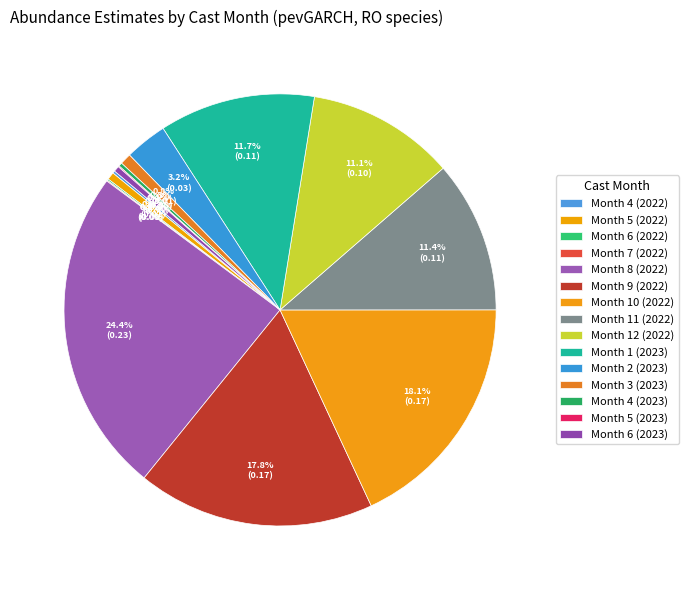

What is the largest slice in the pie chart?

Month 8 (2022)